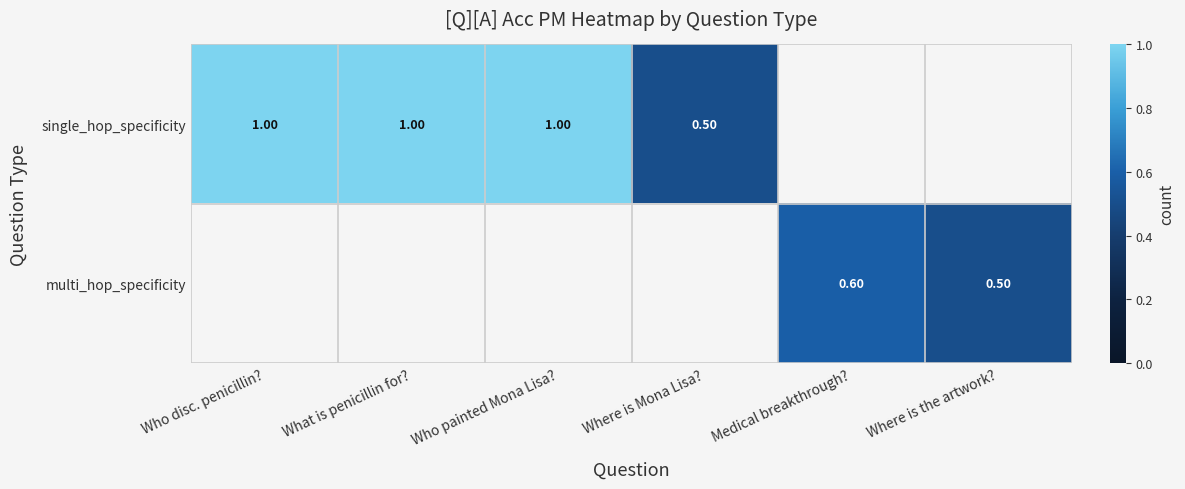

True or false: single_hop_specificity has a value of 0.2 at Who disc. penicillin?.

False